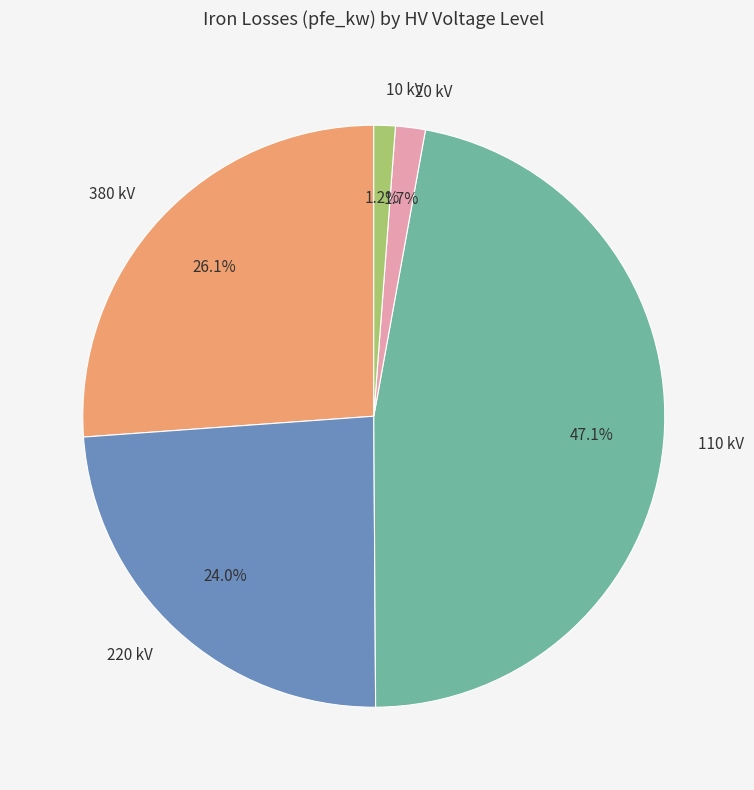

To the nearest percent, what is the difference between the largest and smallest slice percentages?

46%